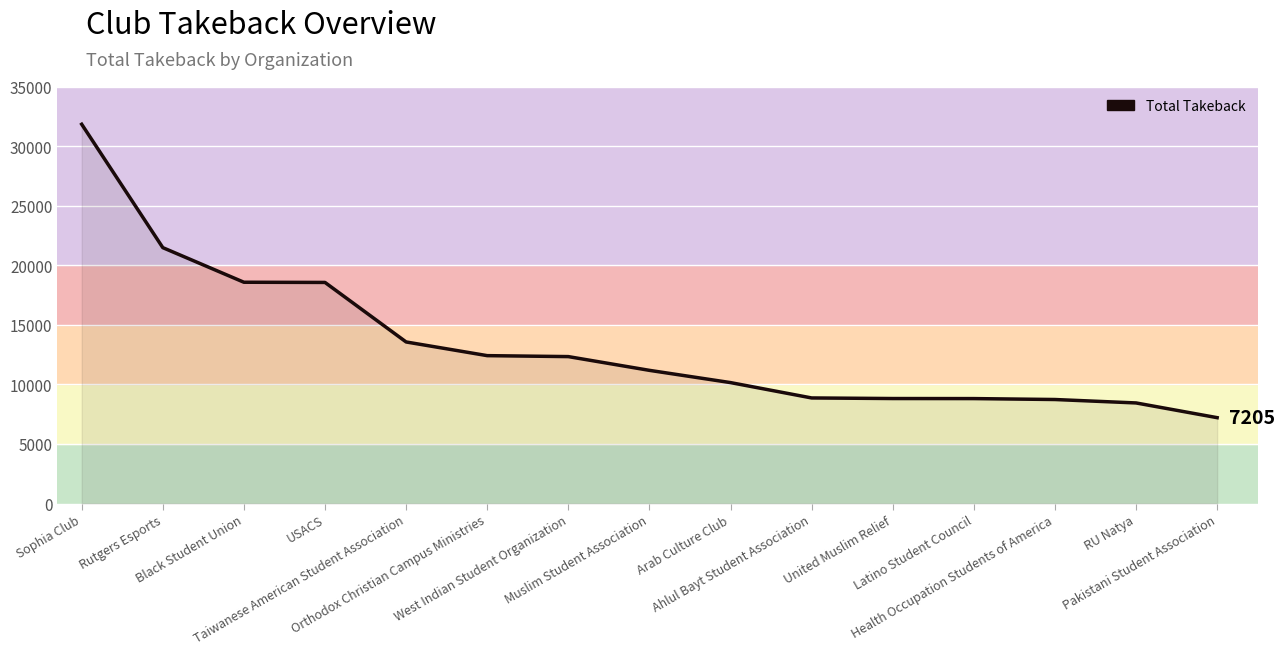

The value at Sophia Club is 15134.2. True or false?

False